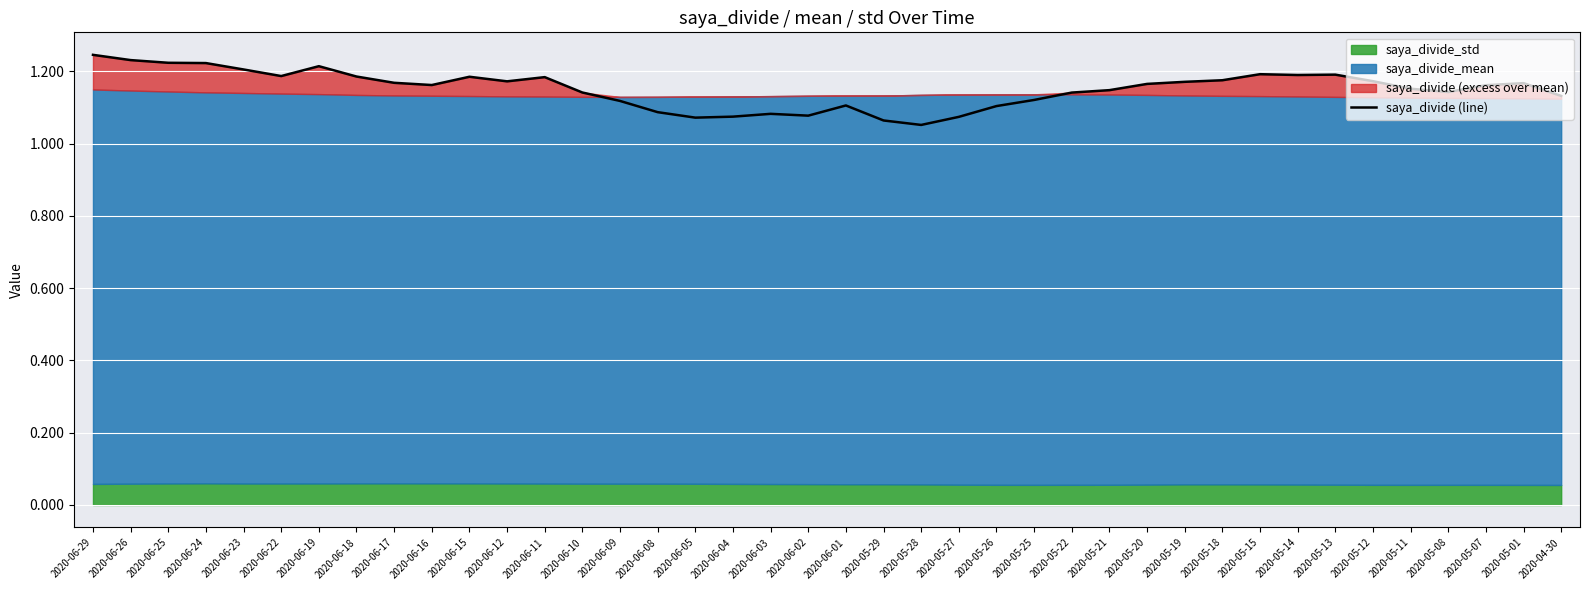

Where is the data nearest to the value 1?

2020-05-28